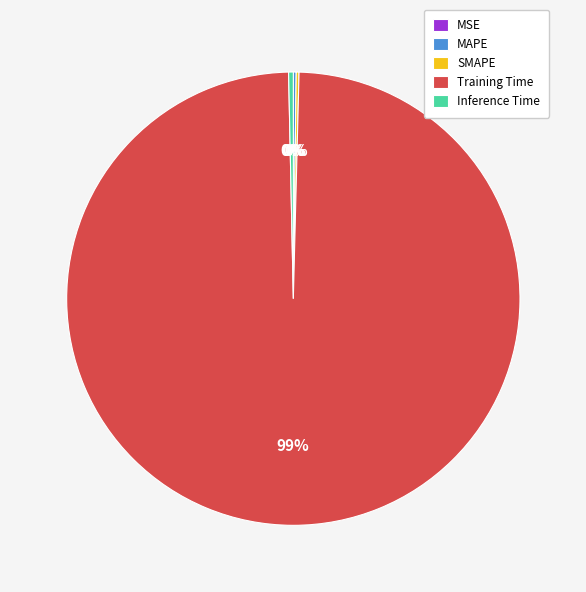

Does Training Time represent more than half of the total?

Yes